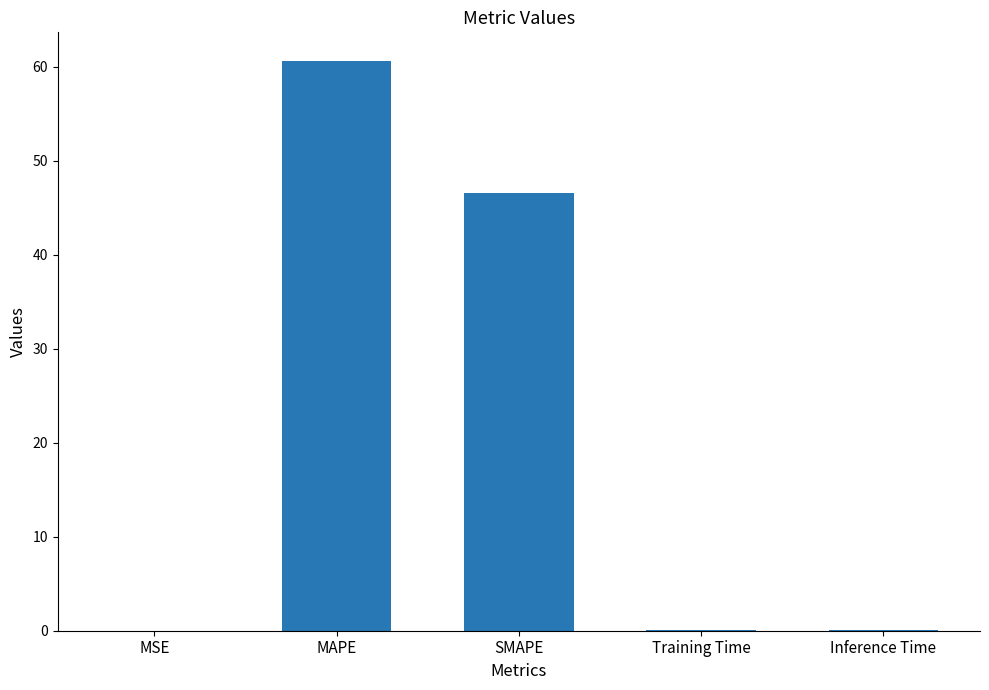

What is the average value?

21.5